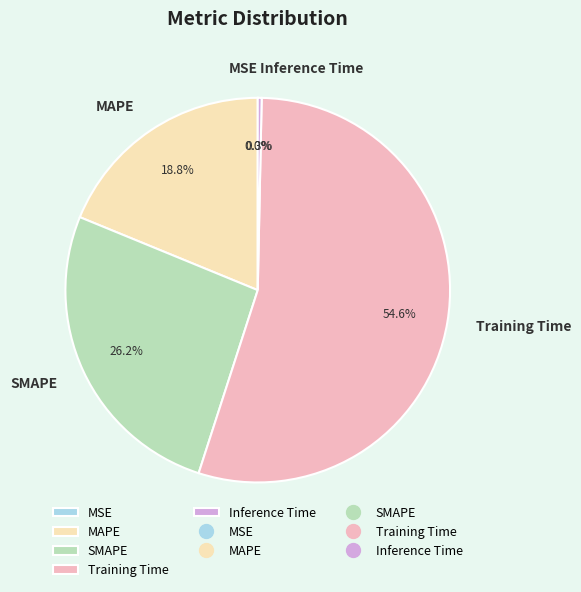

Which slice represents more than half of the pie?

Training Time